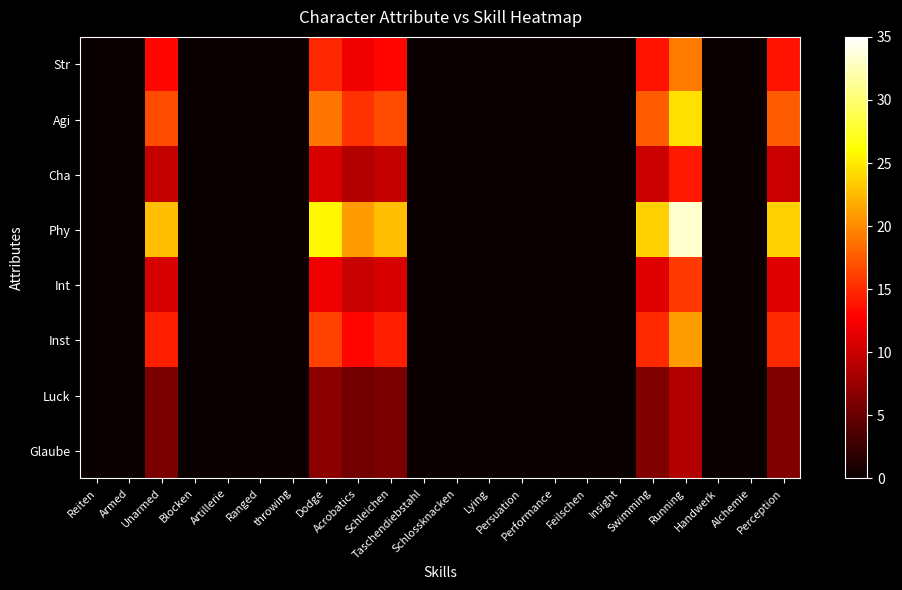

Count the number of data series in this chart.

8